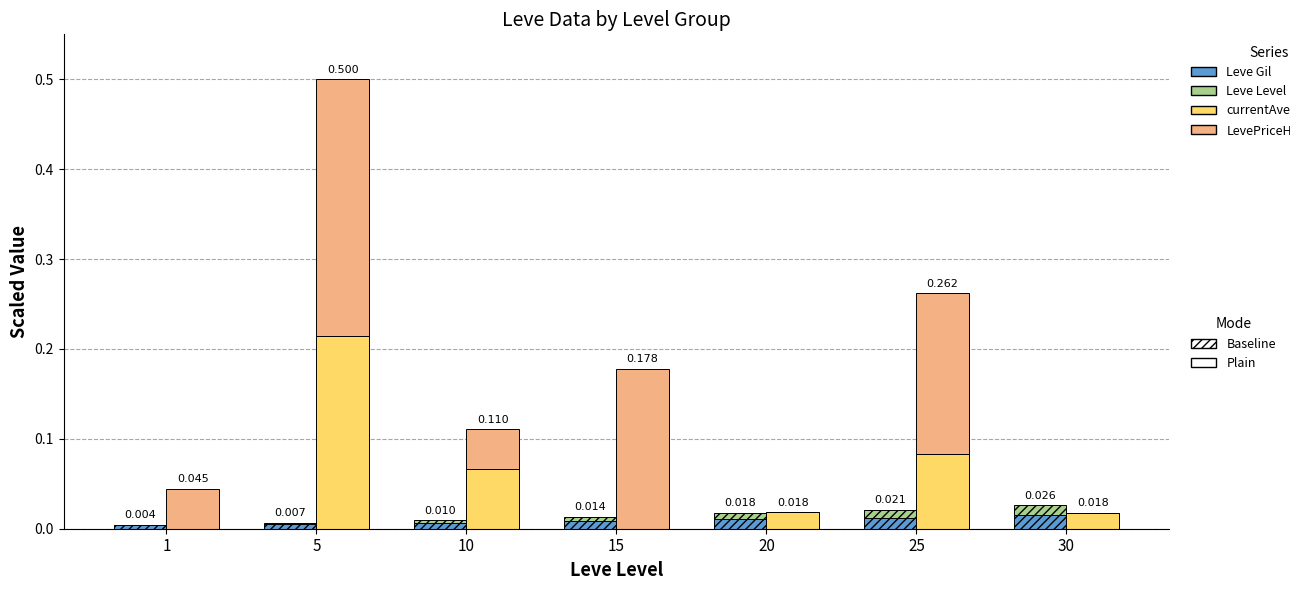

Reading left to right, extract all data points from this chart.

Leve Gil: 1=0.0	5=0.0	10=0.0	15=0.0	20=0.0	25=0.0	30=0.0
Leve Level: 1=0.0	5=0.0	10=0.0	15=0.0	20=0.0	25=0.0	30=0.0
currentAveragePrice: 1=0.0	5=0.2	10=0.1	15=0.0	20=0.0	25=0.1	30=0.0
LevePriceHQ: 1=0.0	5=0.3	10=0.0	15=0.2	20=0.0	25=0.2	30=0.0